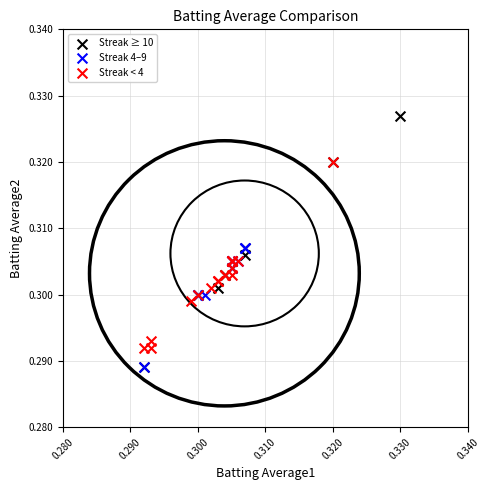

Which series contains the highest Y value?

Streak ≥ 10